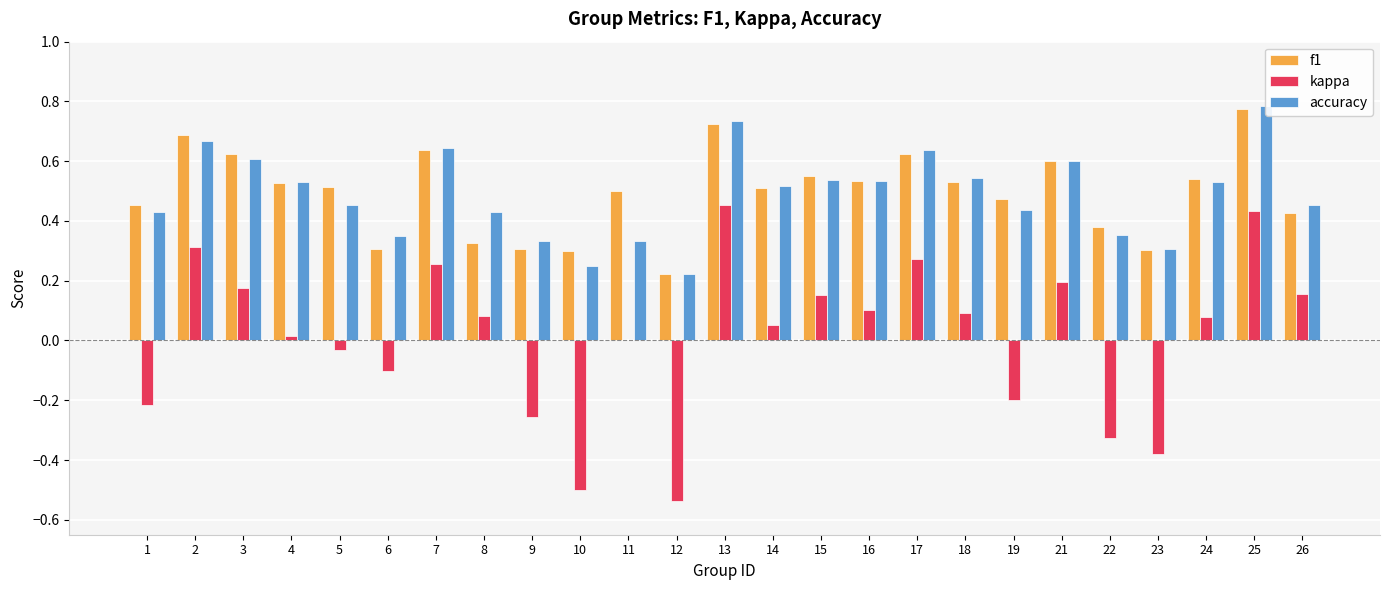

What is the difference between the maximum and minimum values in the f1 series?

0.6